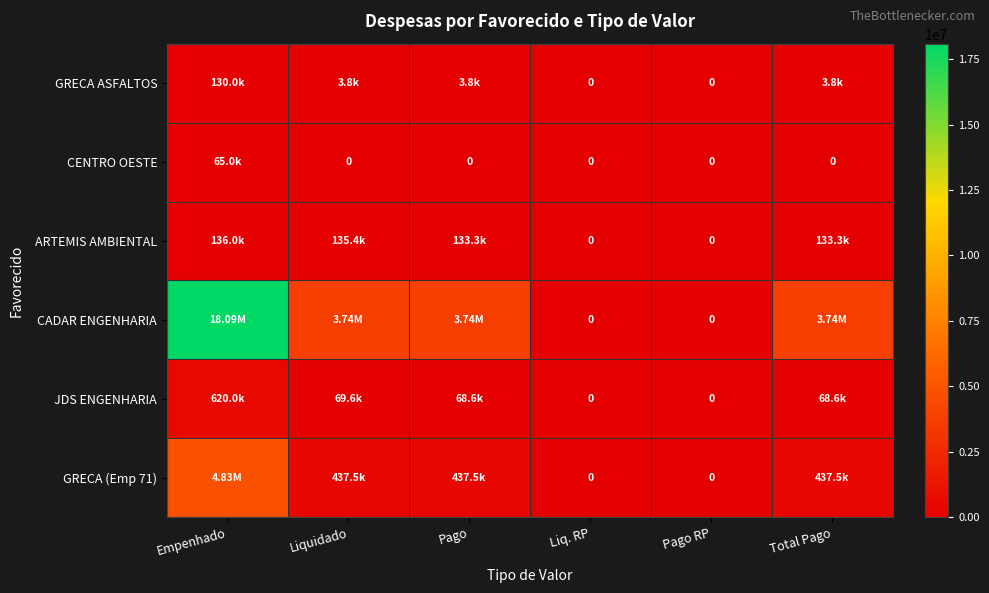

How many values in the JDS ENGENHARIA series exceed 68595?

4